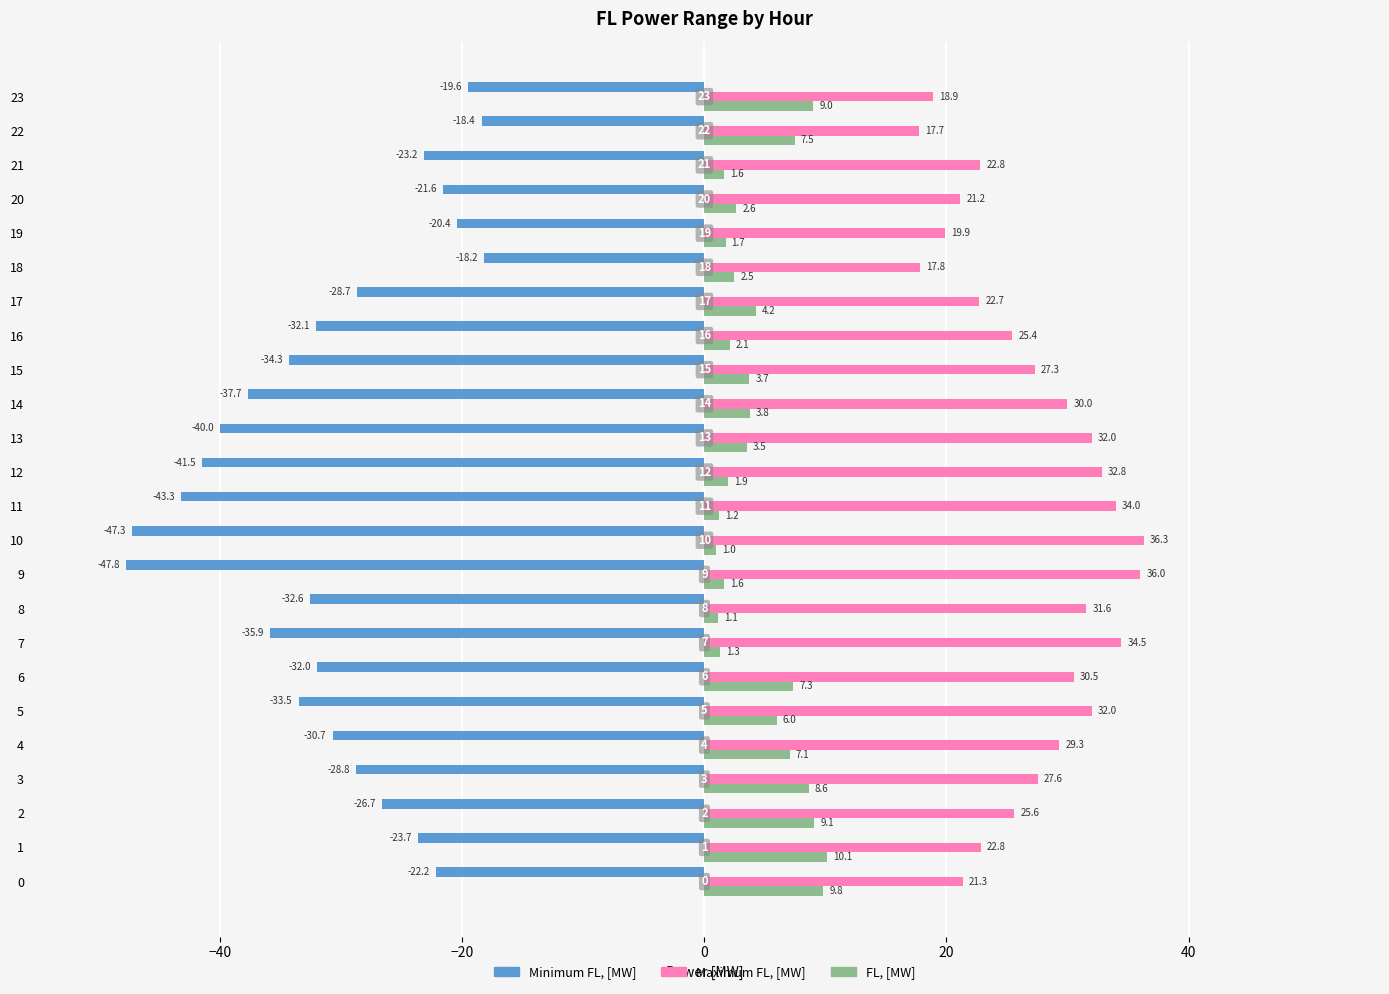

How many groups of bars are there?

24